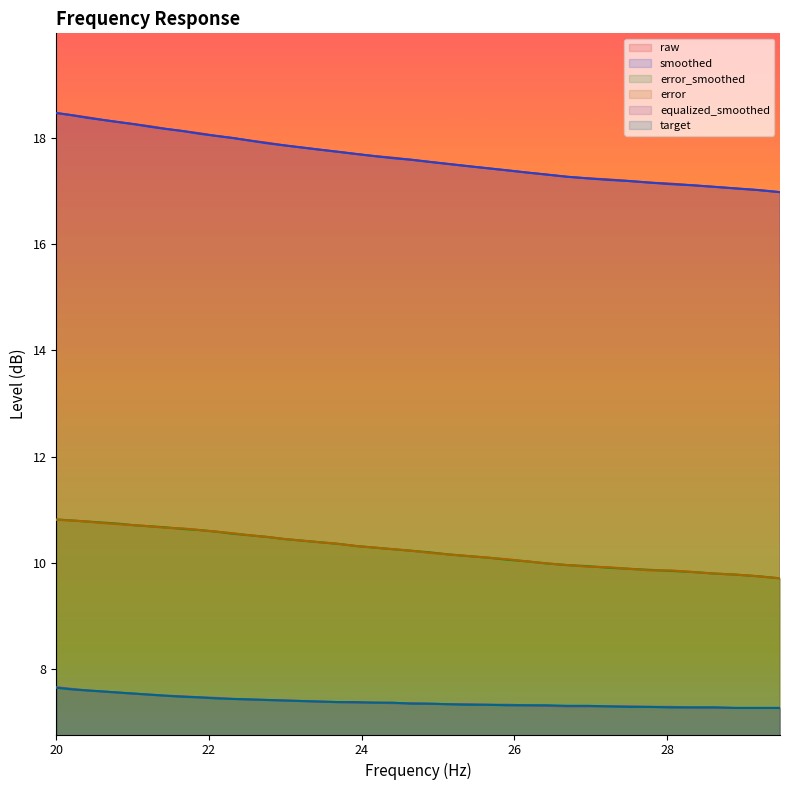

True or false: error_smoothed and equalized_smoothed cross at least once.

False